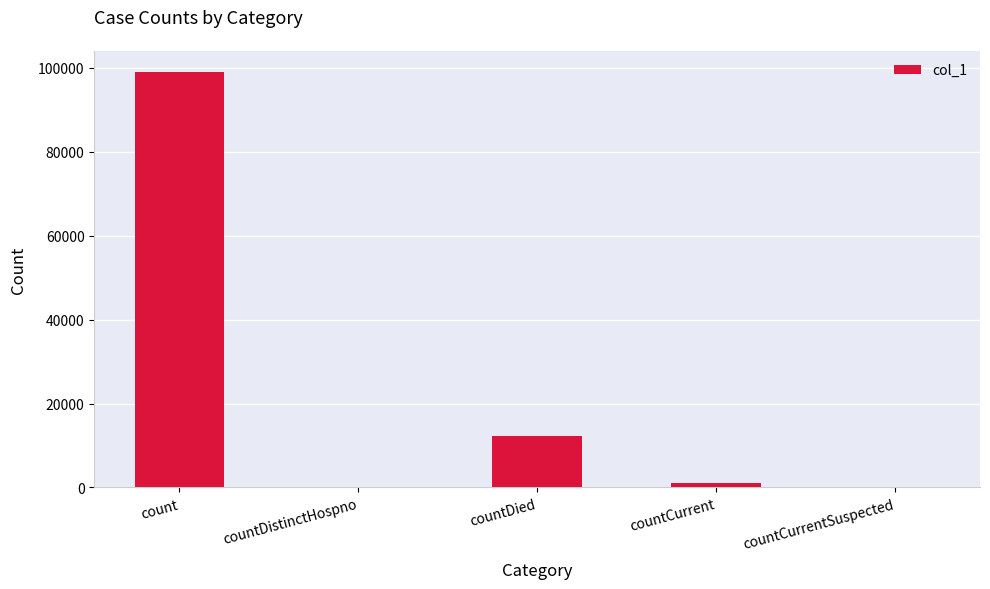

How many series are shown in this chart?

1